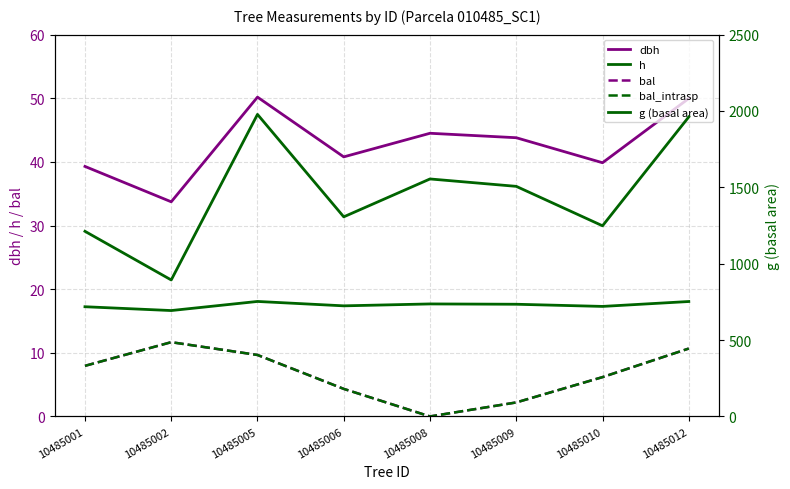

Rank the series by their maximum value, from lowest to highest.

bal, bal_intrasp, h, dbh, g (basal area)